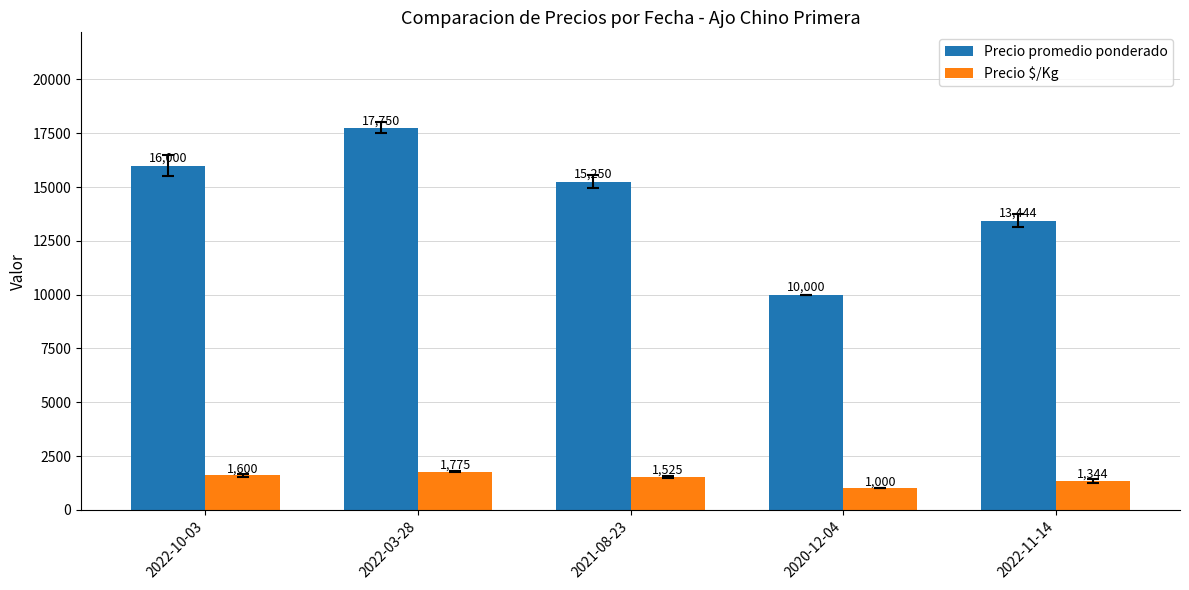

What is the label of the 5th bar from the right?

2022-10-03